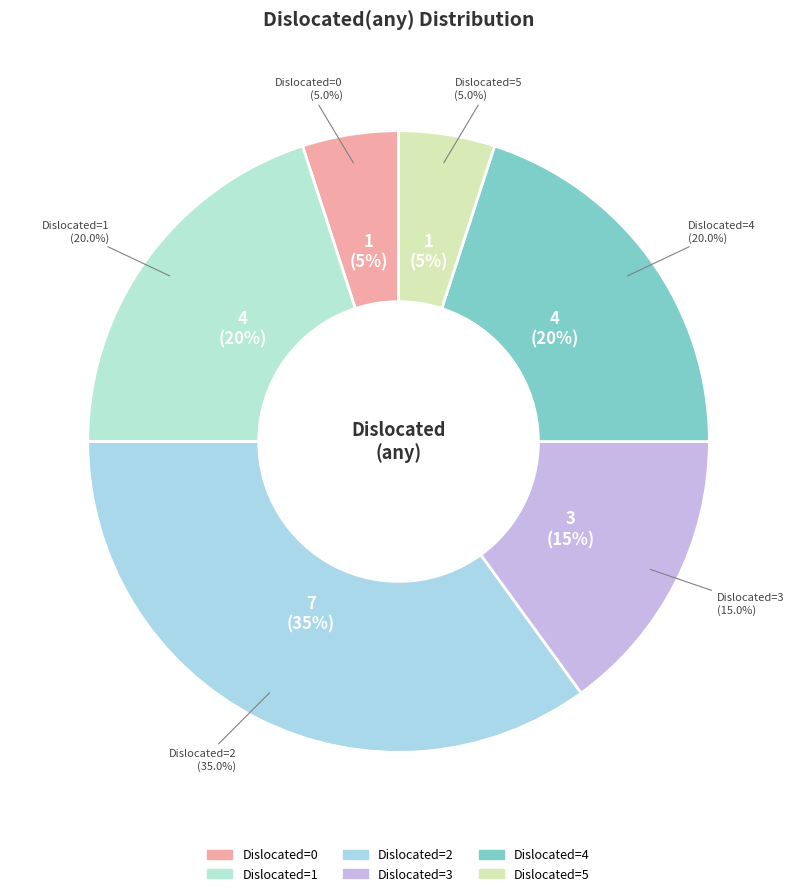

What is the change in value from 1 to 3?

-1